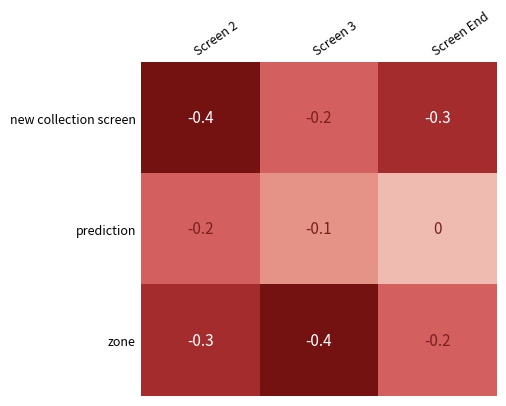

List the labels in order of new collection screen value, smallest first.

Screen 2, Screen End, Screen 3